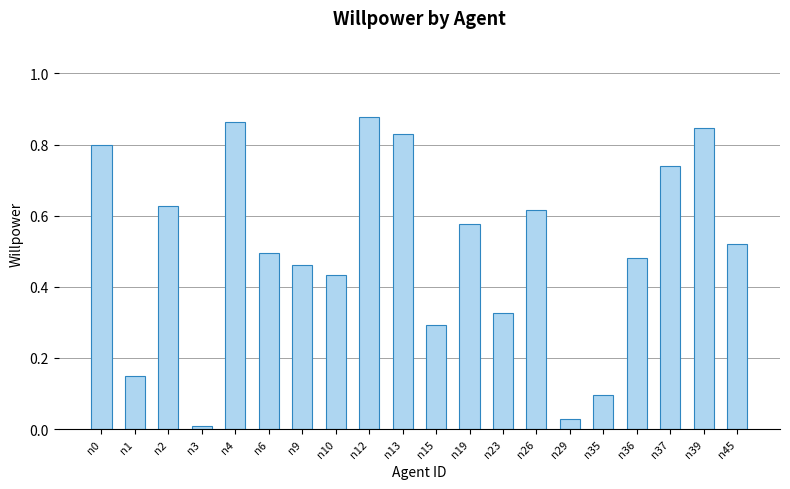

Is it true that the value at n0 is 1.1?

False